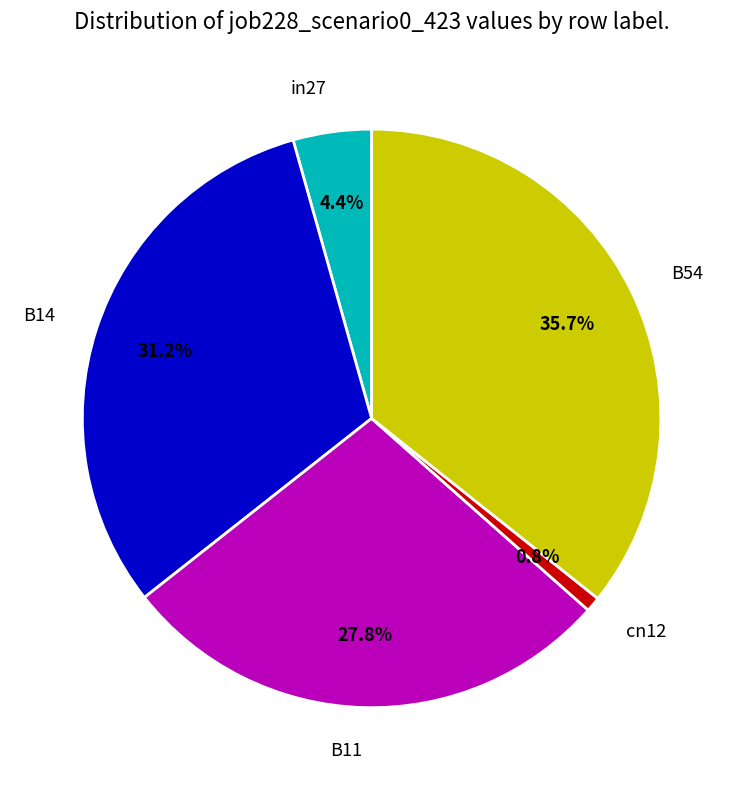

How many slices are in this pie chart?

5